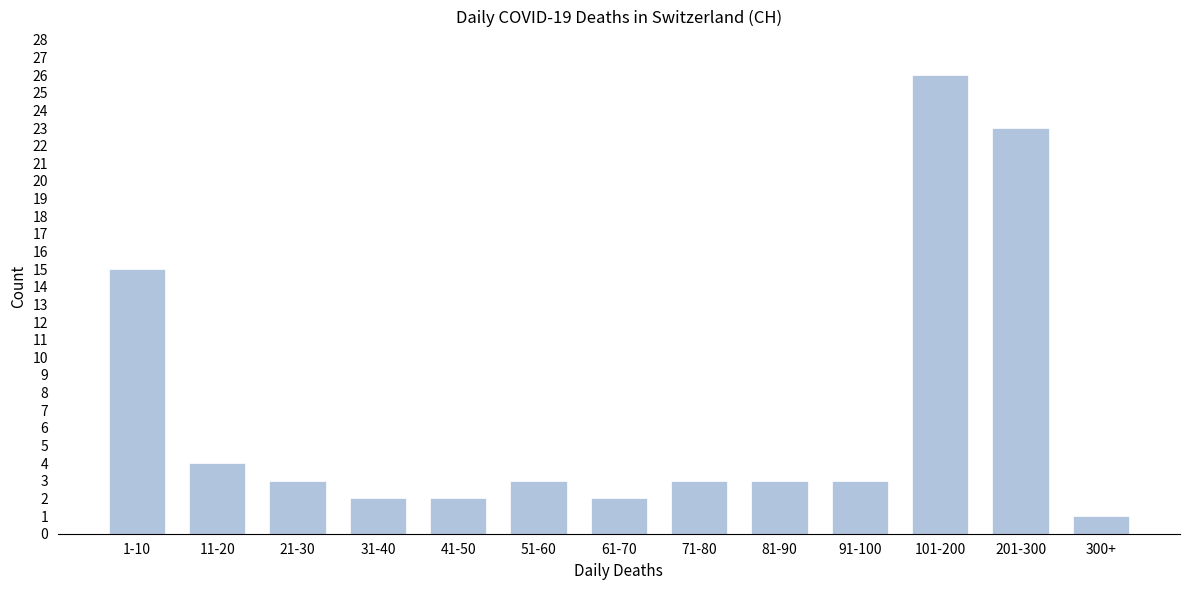

Reading right to left, what are all the values shown in this chart?

300+=1	201-300=23	101-200=26	91-100=3	81-90=3	71-80=3	61-70=2	51-60=3	41-50=2	31-40=2	21-30=3	11-20=4	1-10=15